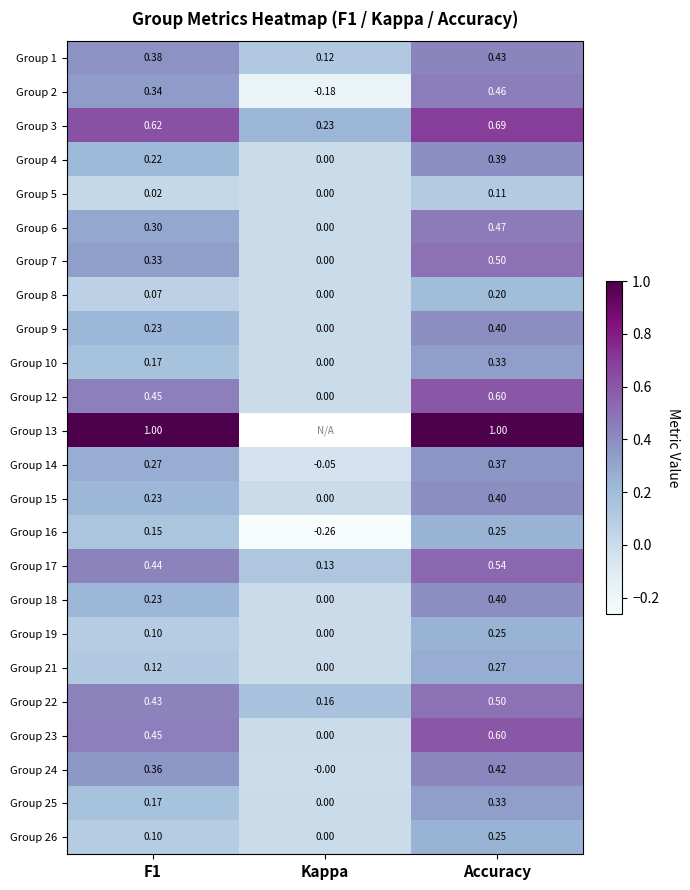

Where is Group 19 nearest to the value 0?

Kappa